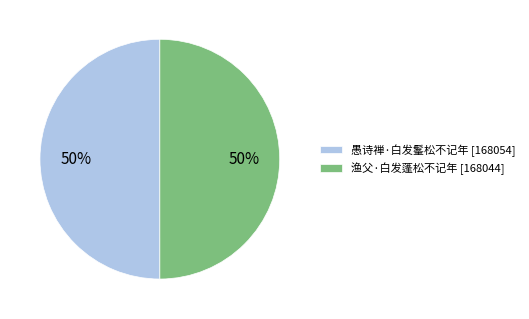

Is it true that 渔父·白发蓬松不记年 is 60% of the pie?

False